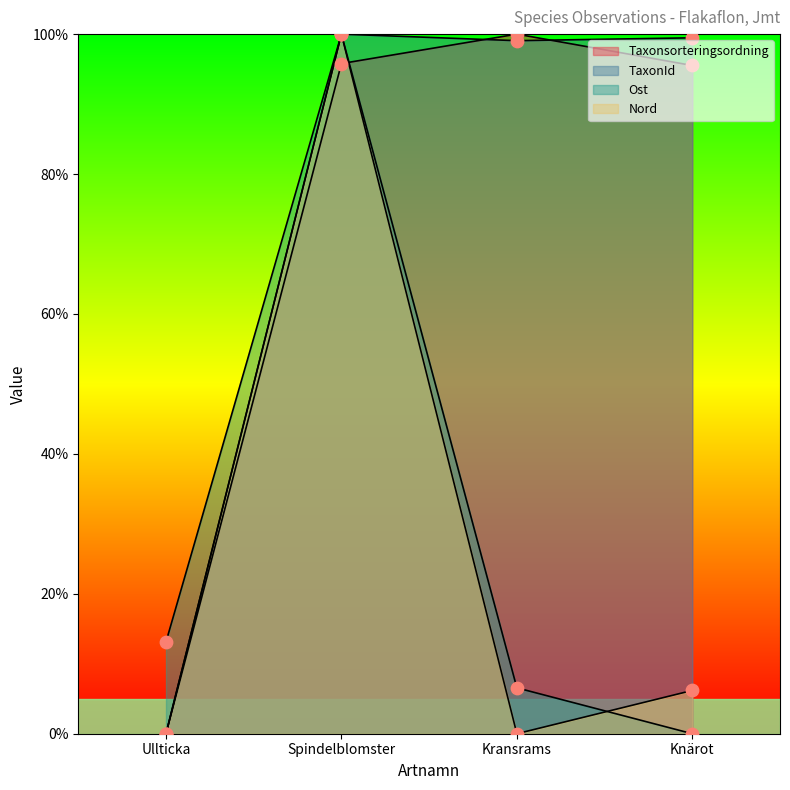

Which series has the largest total across all categories?

TaxonId